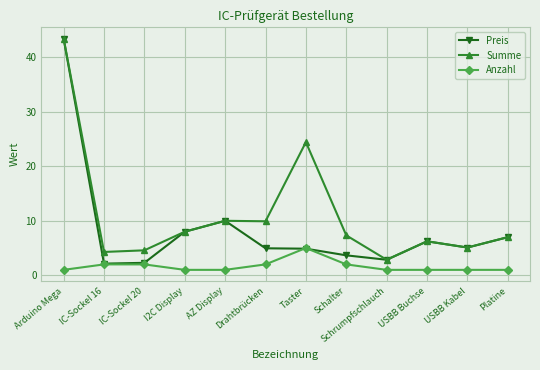

Which series has the largest total across all categories?

Summe